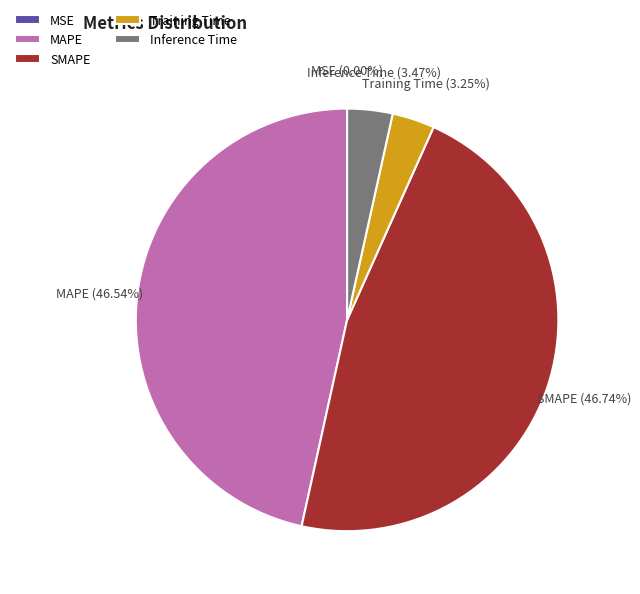

Is SMAPE the majority of the pie?

No